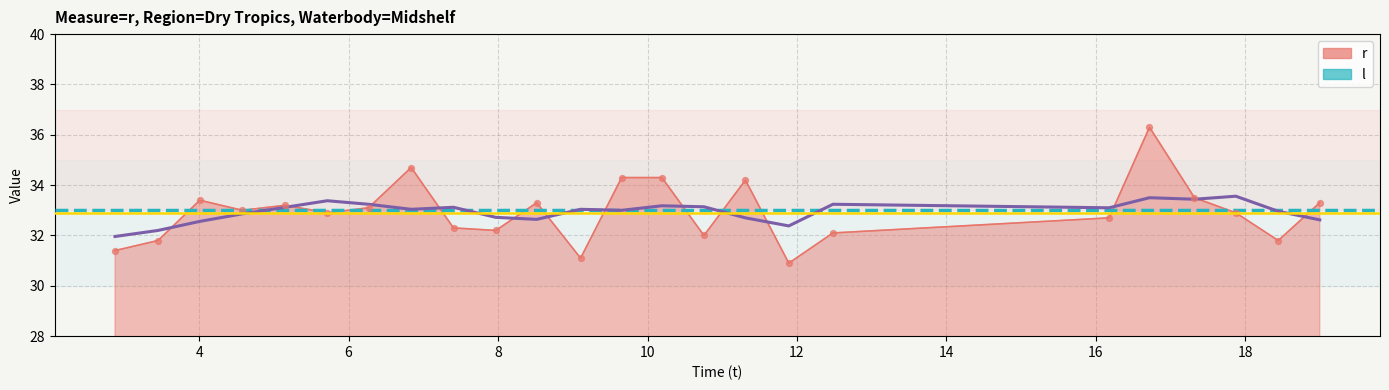

Between 3.450827 and 11.310676, which is larger?

11.310676